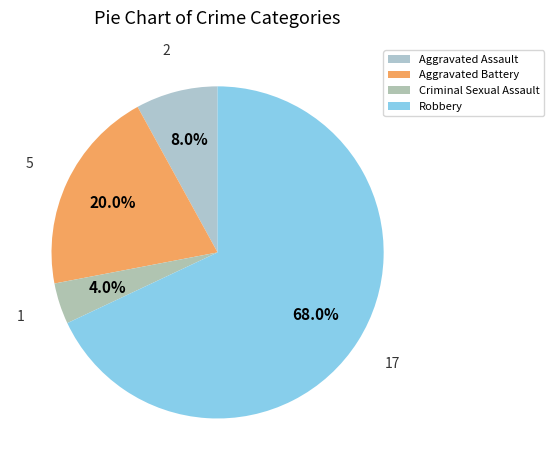

The Robbery slice represents 59% of the pie. True or false?

False